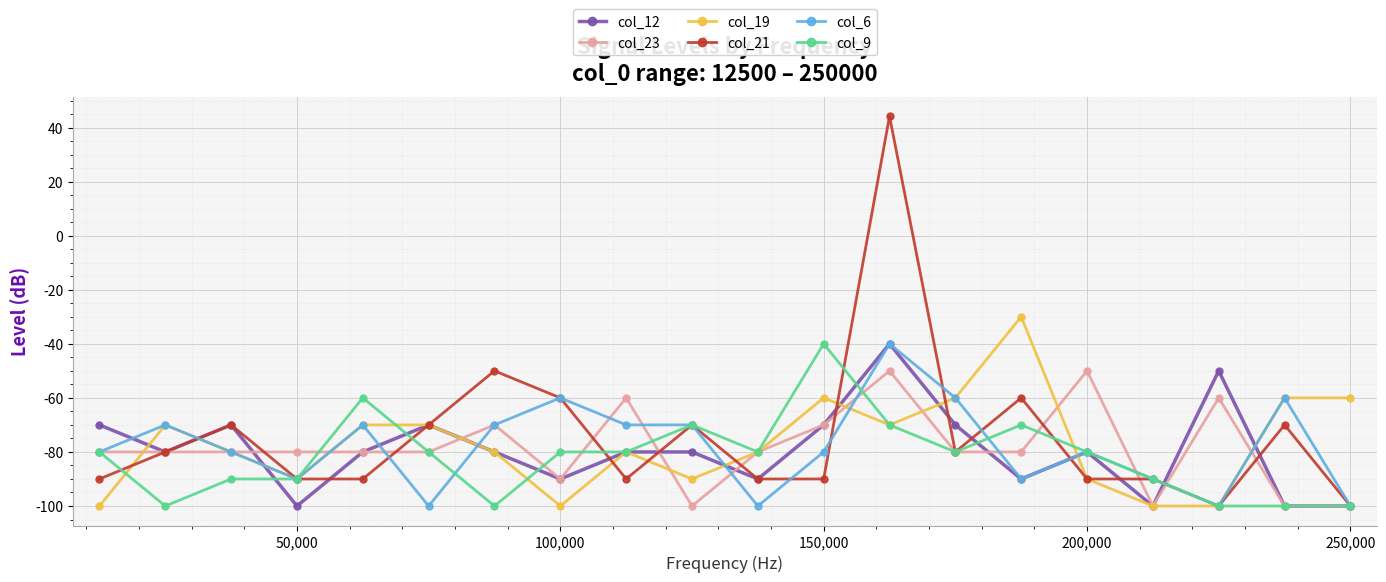

How many lines are shown in the chart?

6